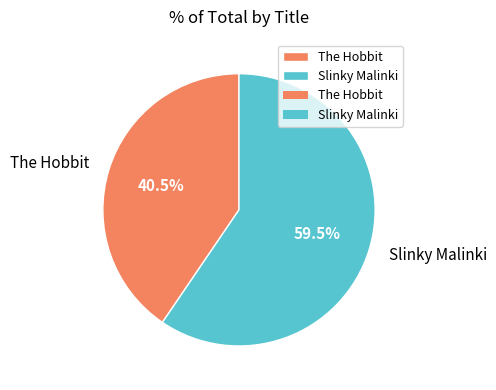

Is there a majority slice in this chart?

Yes